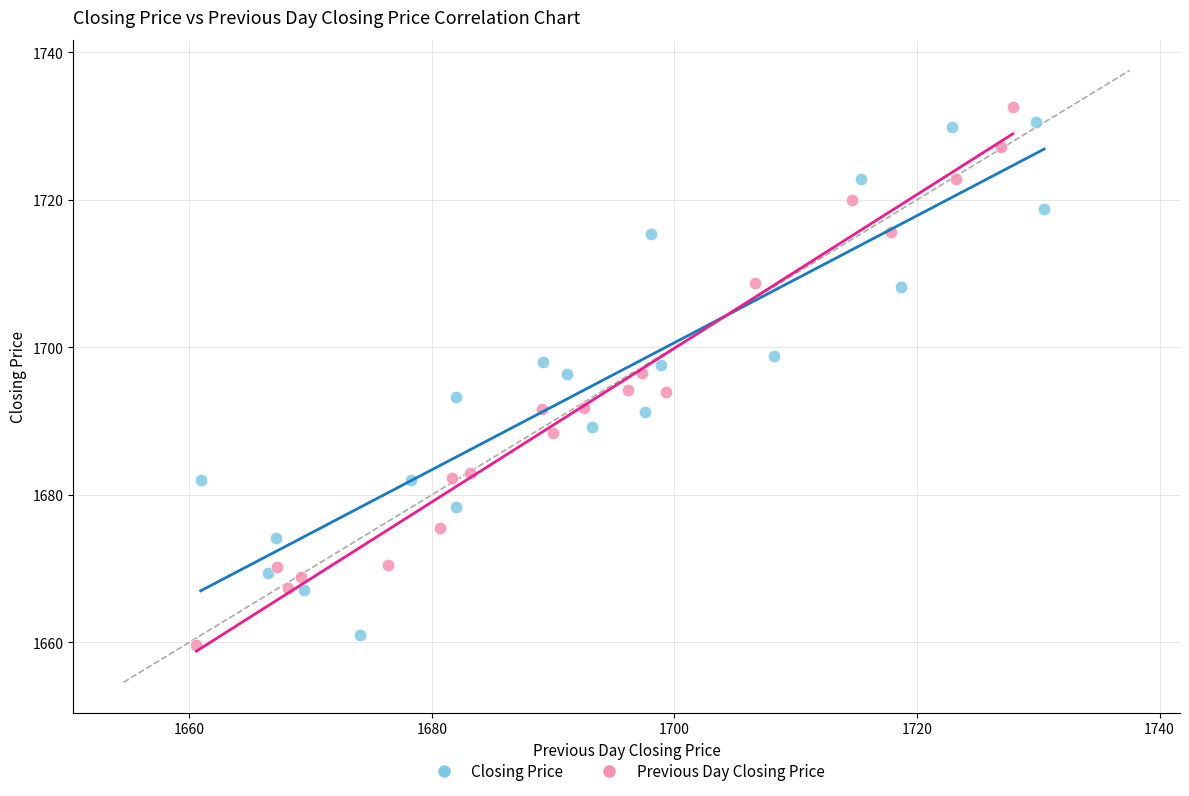

Which series contains the lowest Y value?

Previous Day Closing Price